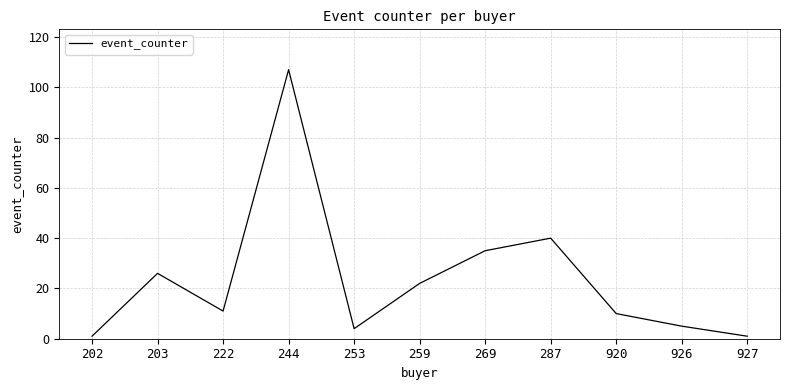

Is it true that the value at 203 is 26?

True